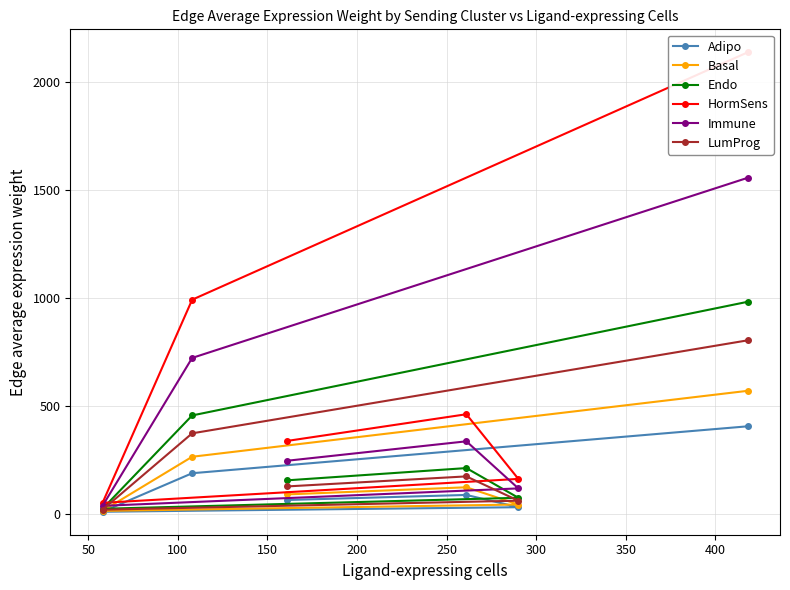

What is the greatest value displayed?

2135.7